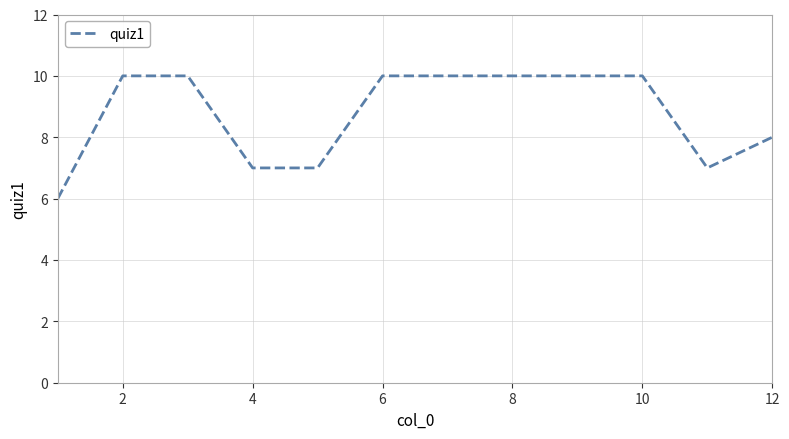

What is the smallest value displayed?

6